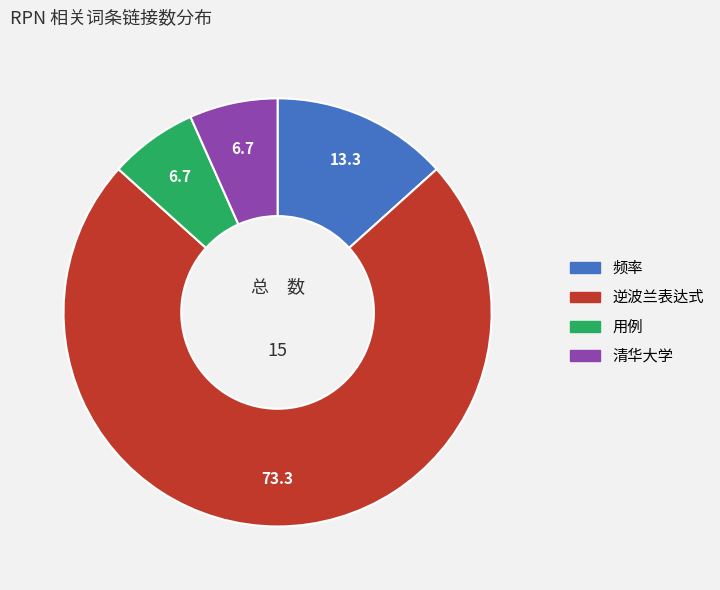

Combined, do 逆波兰表达式 and 频率 account for over 50%?

Yes